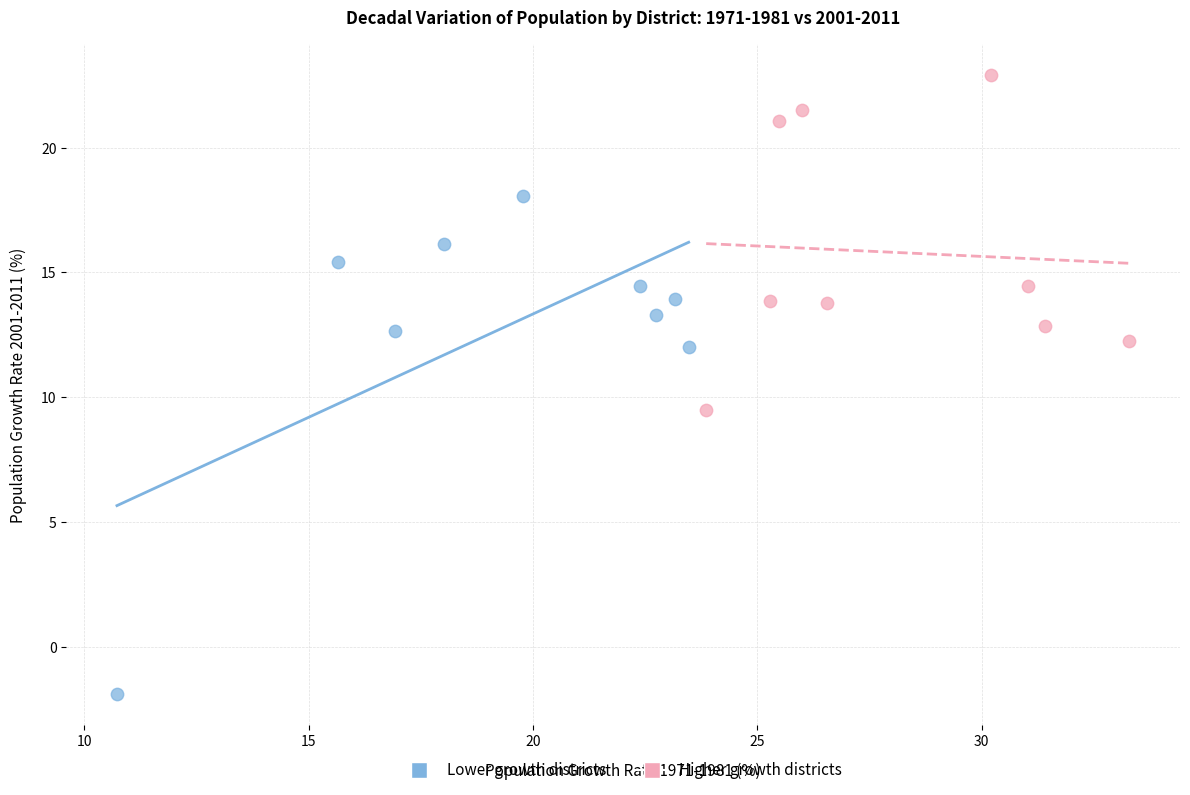

Which series reaches the minimum Y coordinate?

Lower growth districts